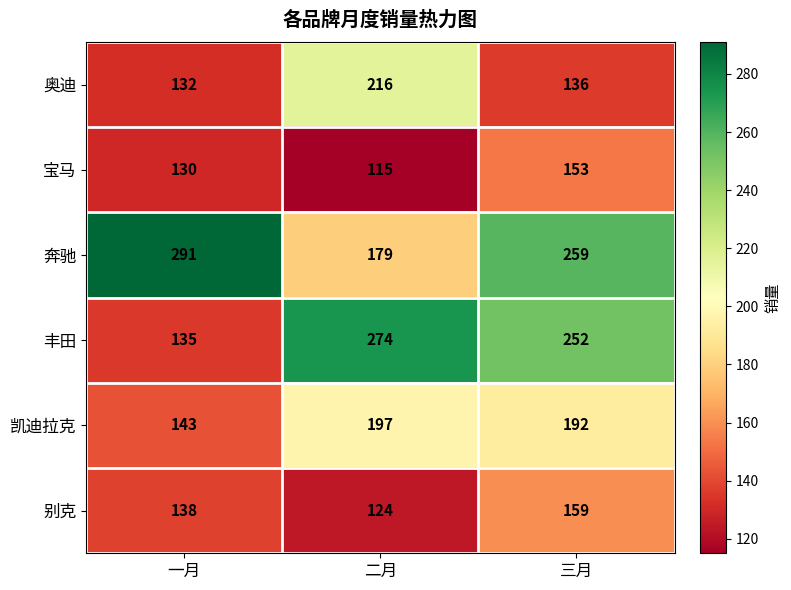

What is the sum of the 奥迪 values at 一月 and 二月?

348